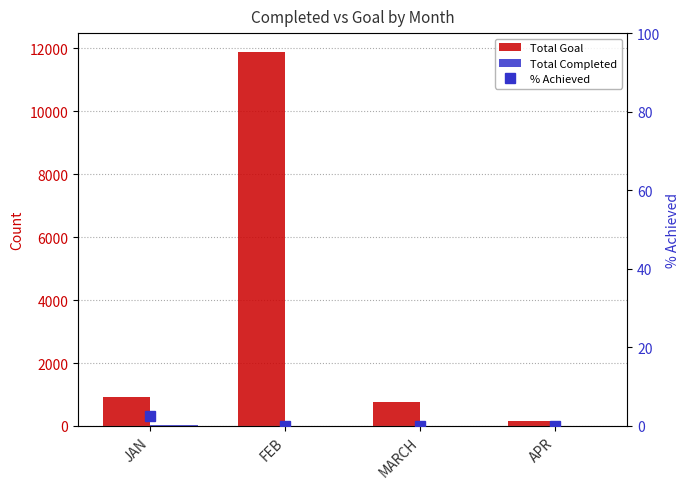

At which label is % Achieved closest to 1?

FEB